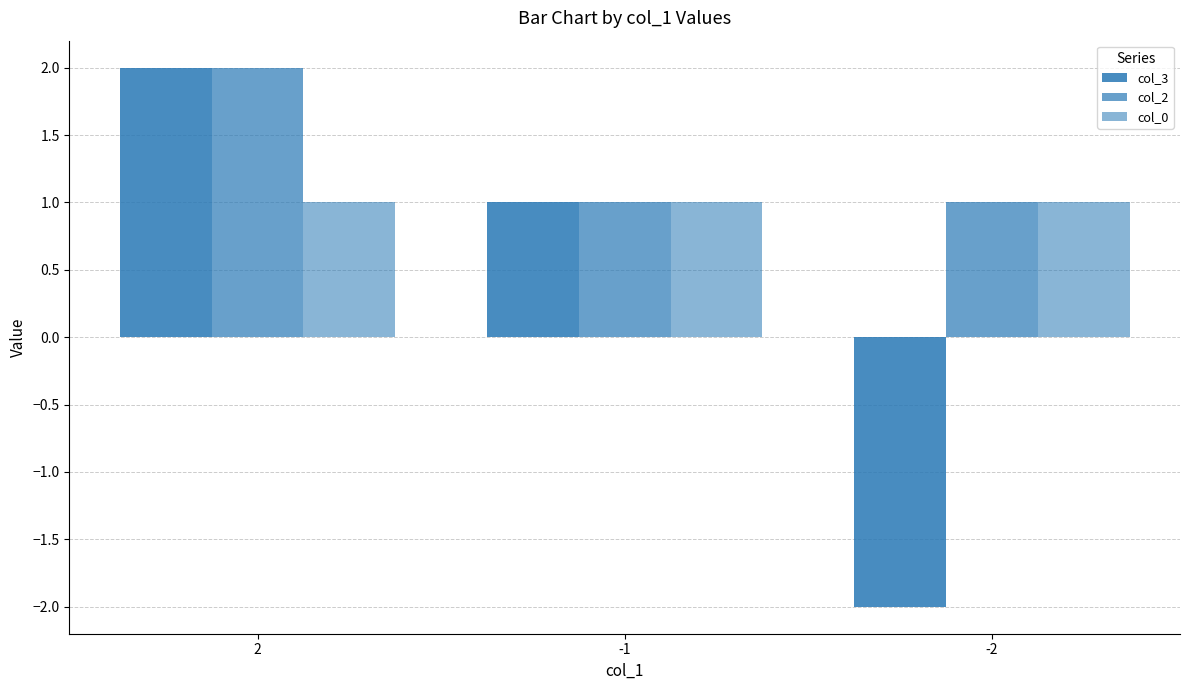

The value of col_0 at -2 is 1. True or false?

False